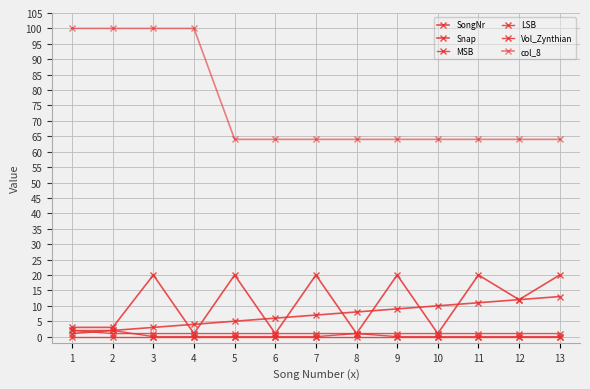

Does the chart have visible grid lines?

Yes